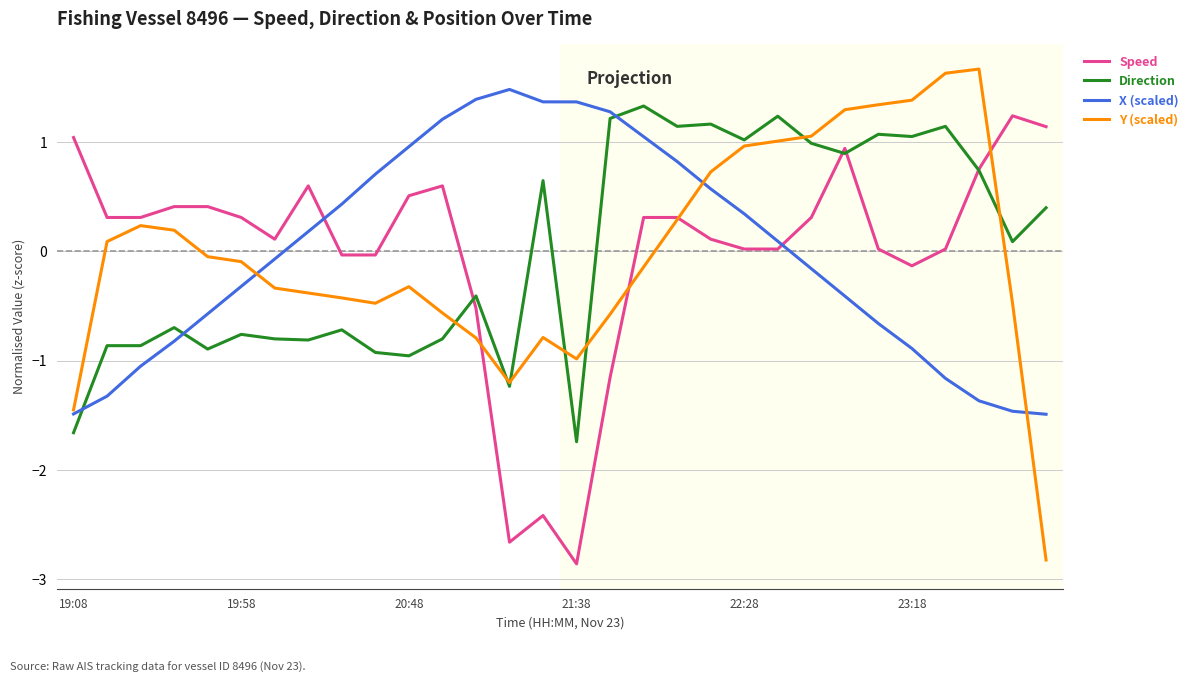

How many times do X (scaled) and Direction cross each other?

3